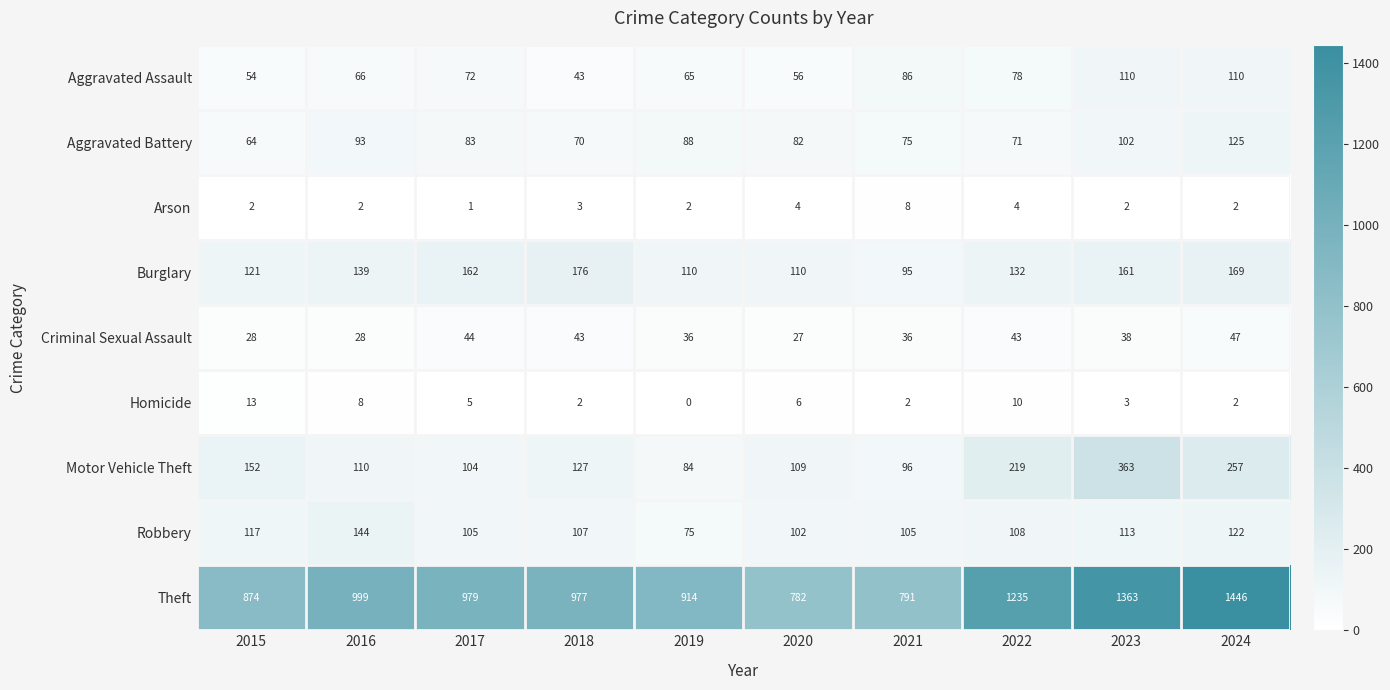

Which category has the highest value in the Criminal Sexual Assault series?

2024